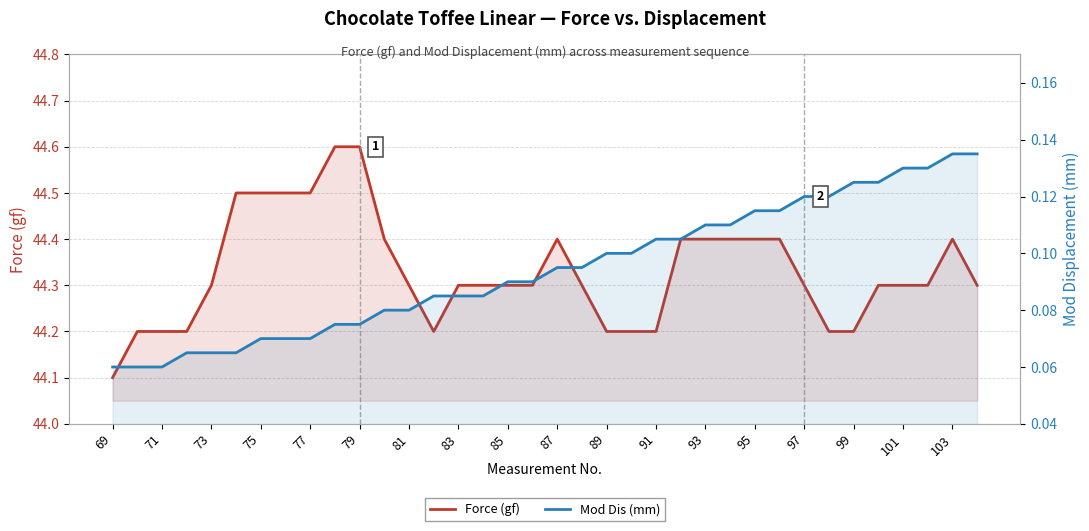

What is the difference between the maximum and second lowest values in the Mod Dis (mm) series?

0.1